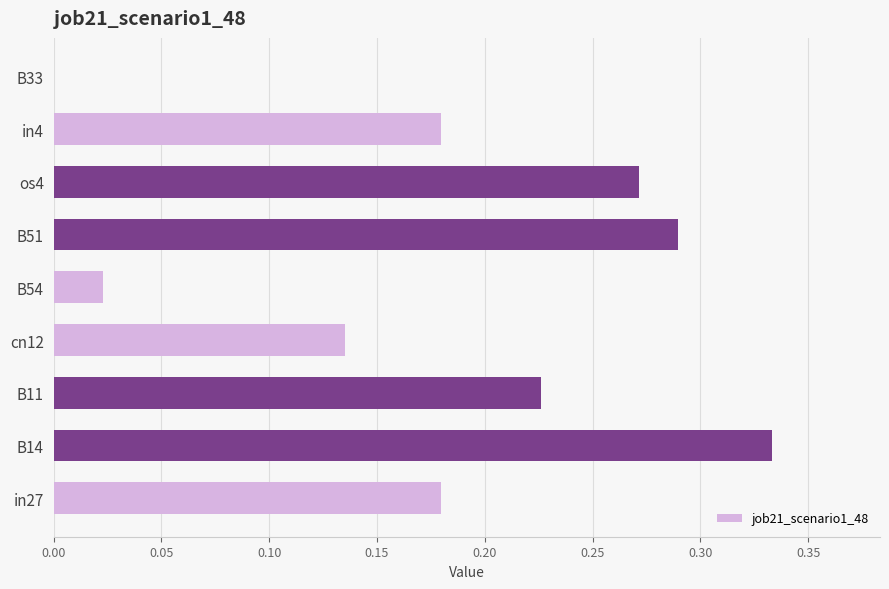

Which has a higher value, os4 or in4?

os4